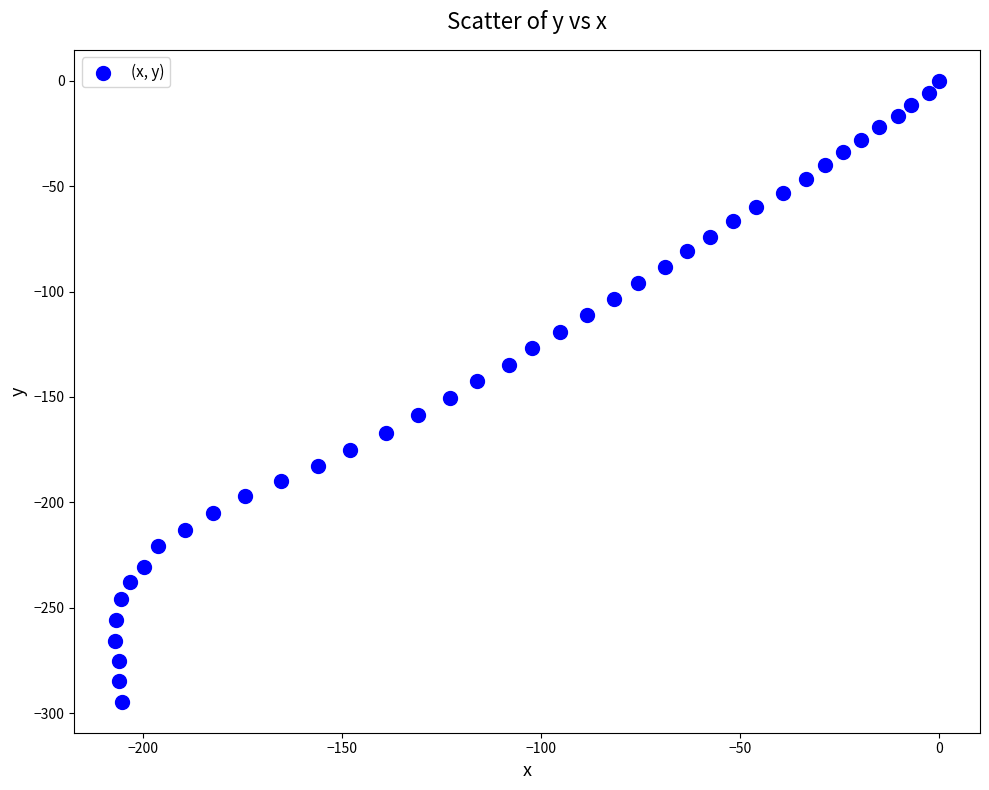

What is the range of Y values (max minus min)?

294.6